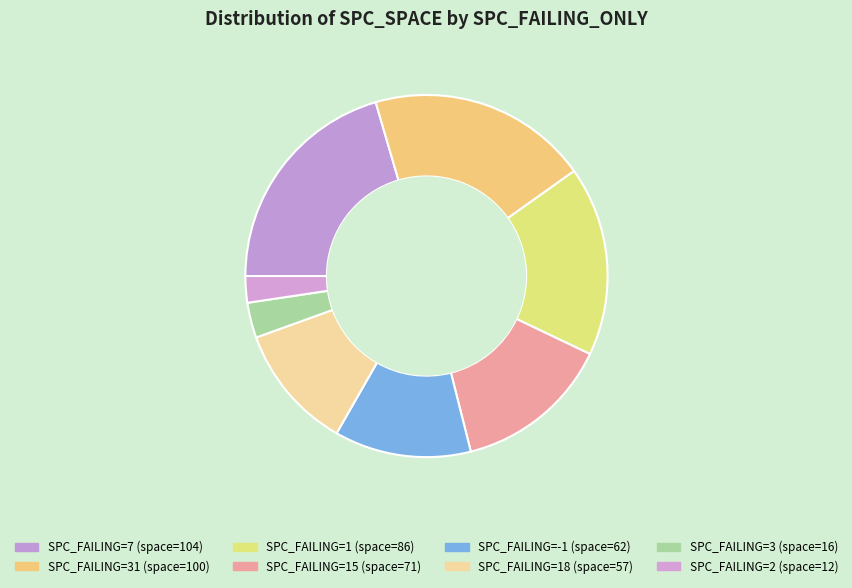

How many slices are in this pie chart?

8